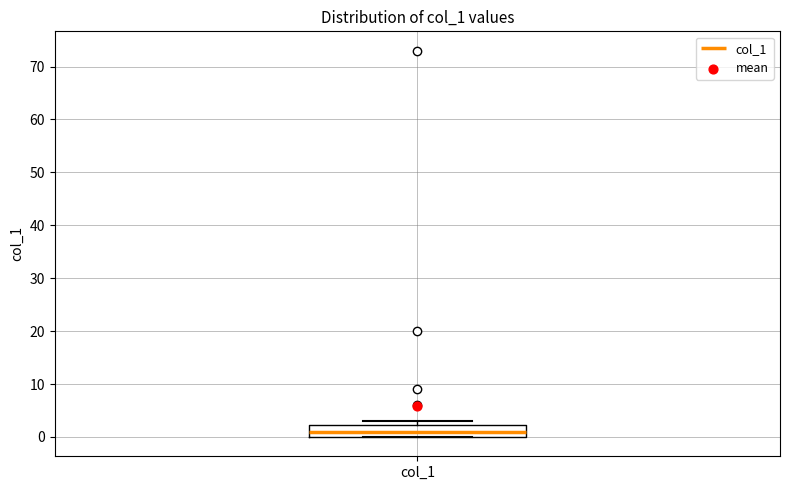

Where is the lower edge of the box for col_1 on the y-axis? The values are not printed on the chart, so give them approximately, as read against the axis.

0